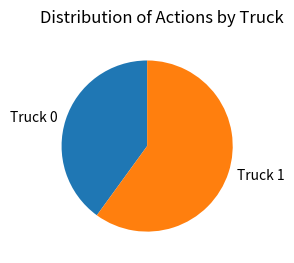

Does Truck 0 represent more than half of the total?

No